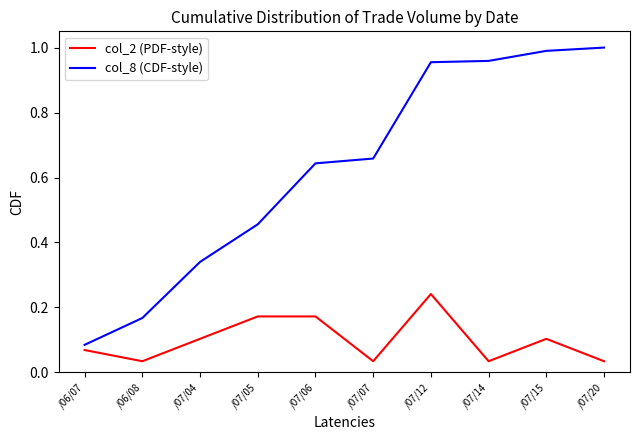

The col_2 (PDF-style) series shows 0.1 at /07/14. True or false?

False